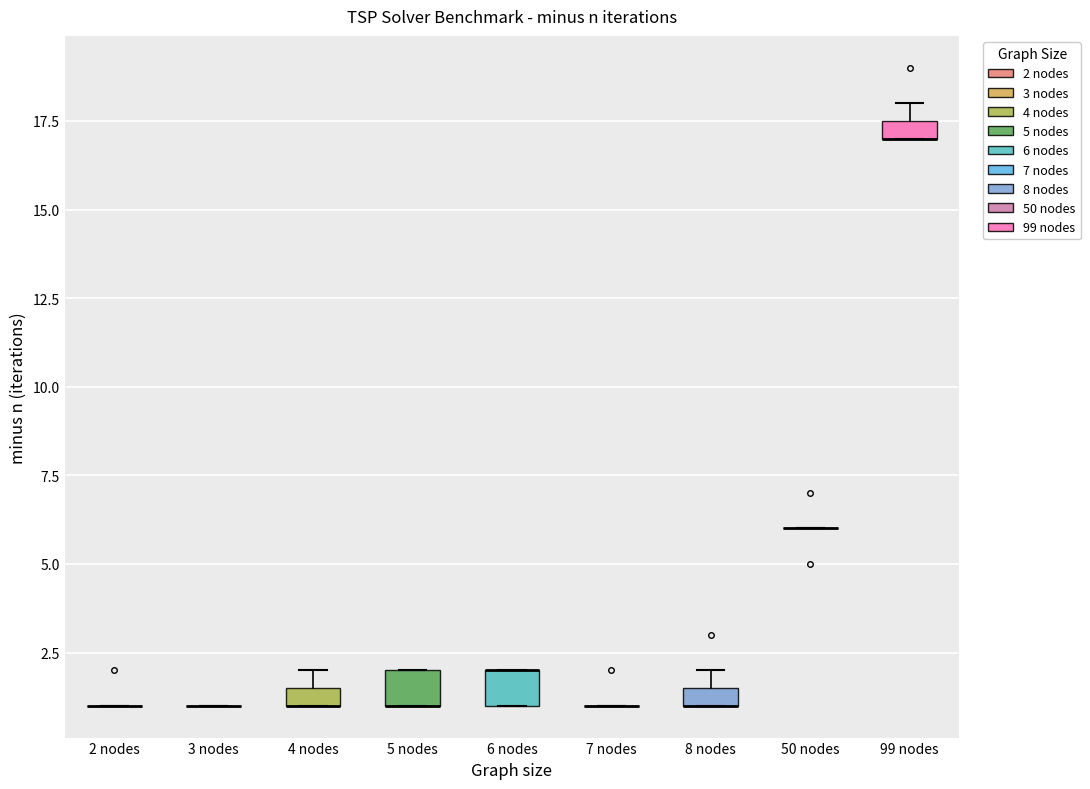

Where is the upper edge of the box for 6 nodes on the y-axis? The values are not printed on the chart, so give them approximately, as read against the axis.

2.0